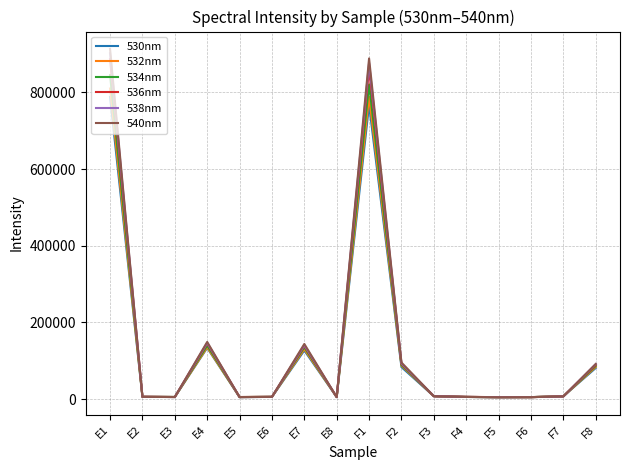

The value of 534nm at E7 is 77271. True or false?

False